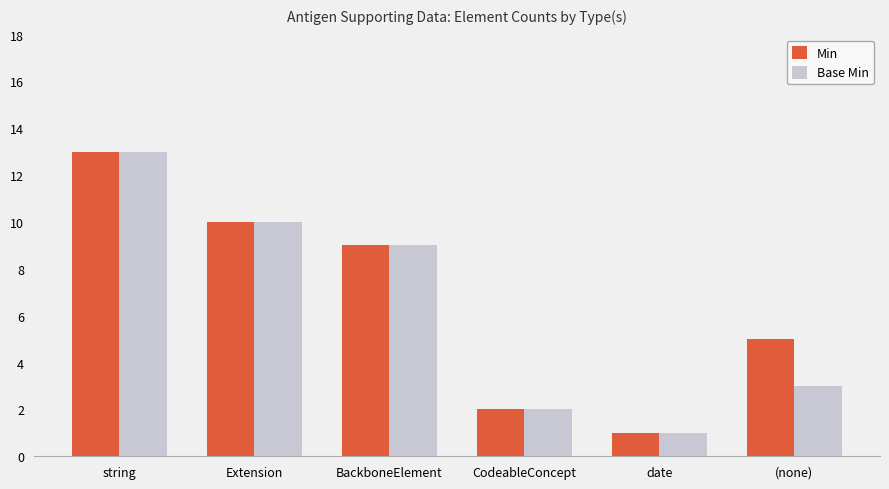

What is the approximate value of Base Min at string?

13